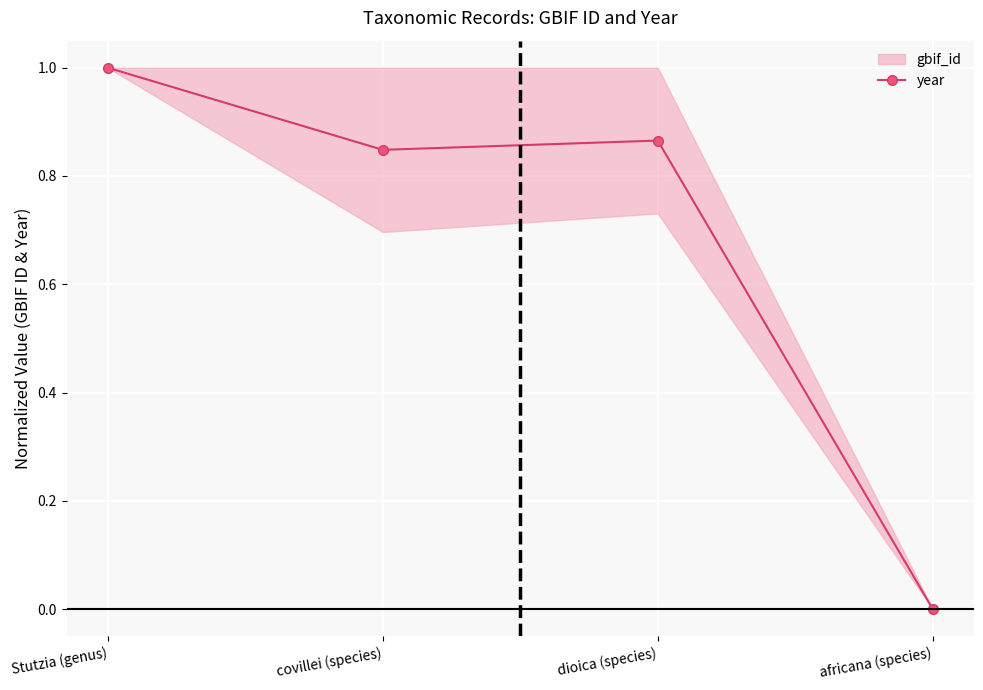

Is it true that the value at dioica (species) is 0.9?

True